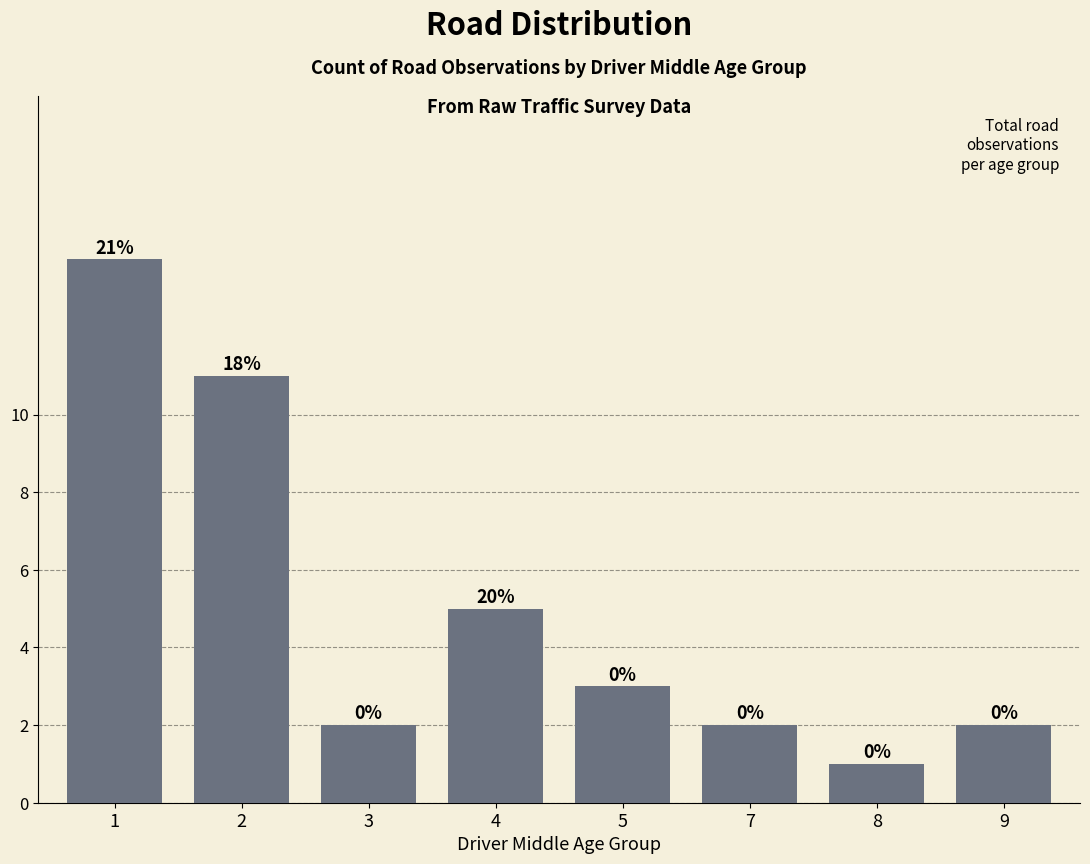

What is the value of the 1st bar from the left?

14